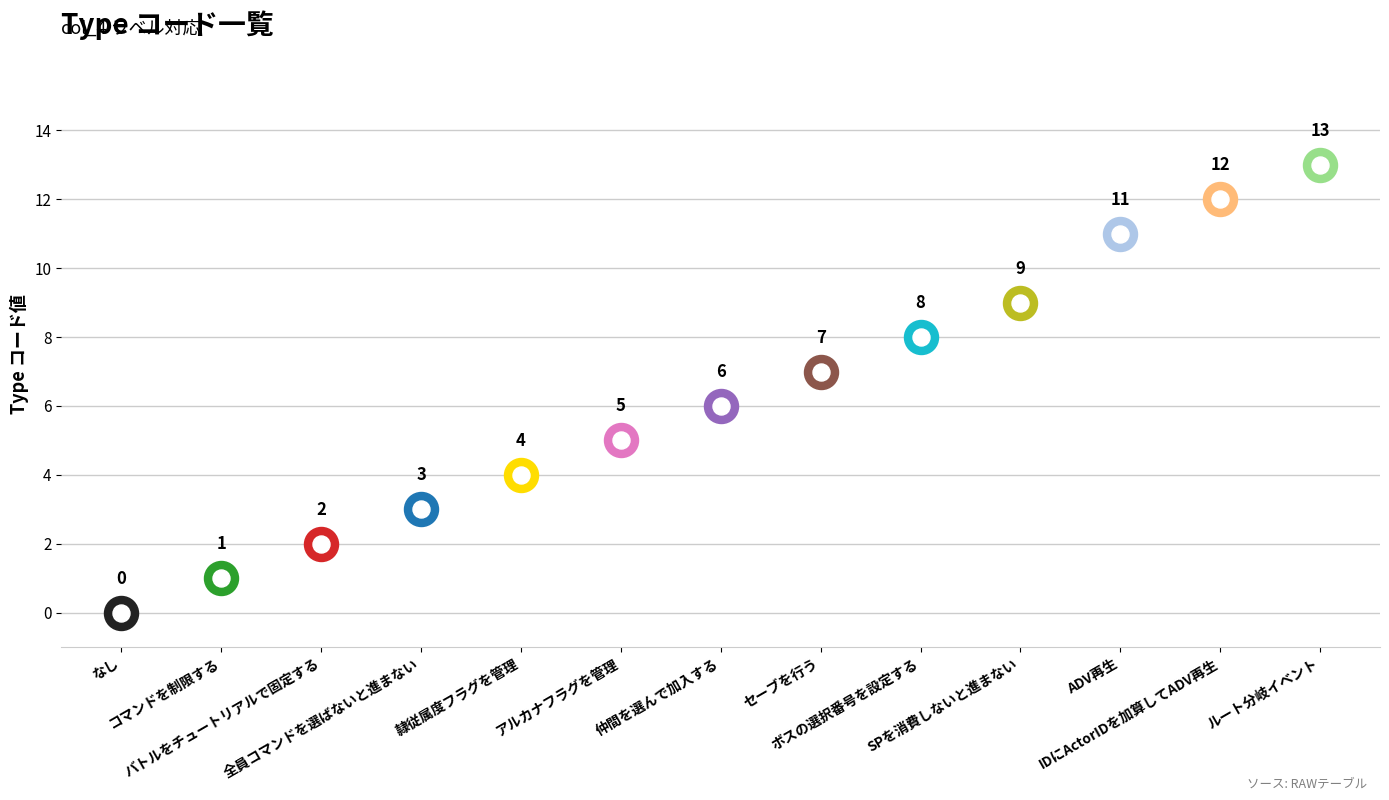

Approximately how many times larger is the value at コマンドを制限する compared to 隷従属度フラグを管理?

0.2